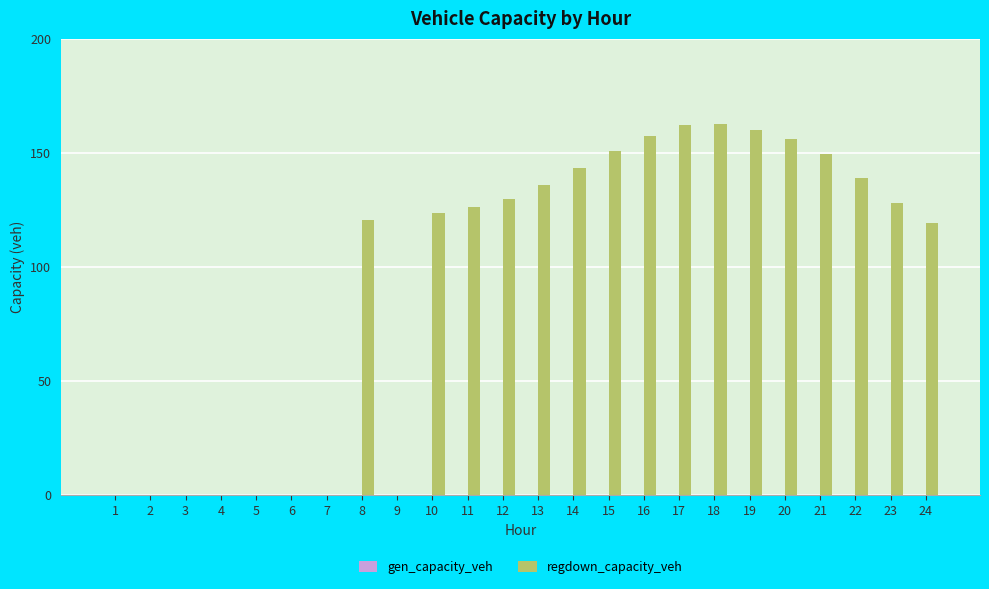

Is it true that the value at 7 is 0.0?

True